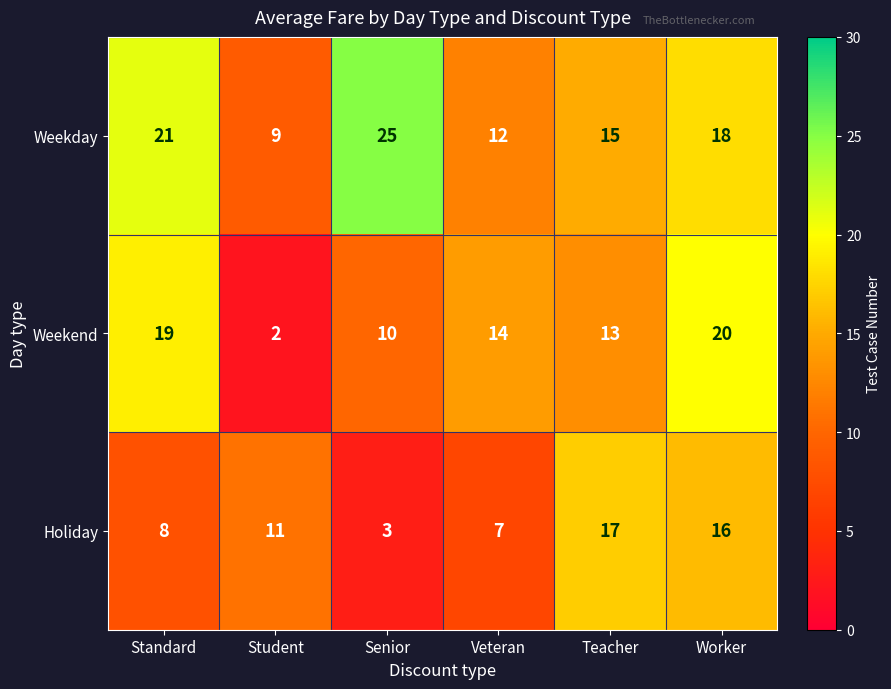

Is it true that Holiday equals 8 at Standard?

True